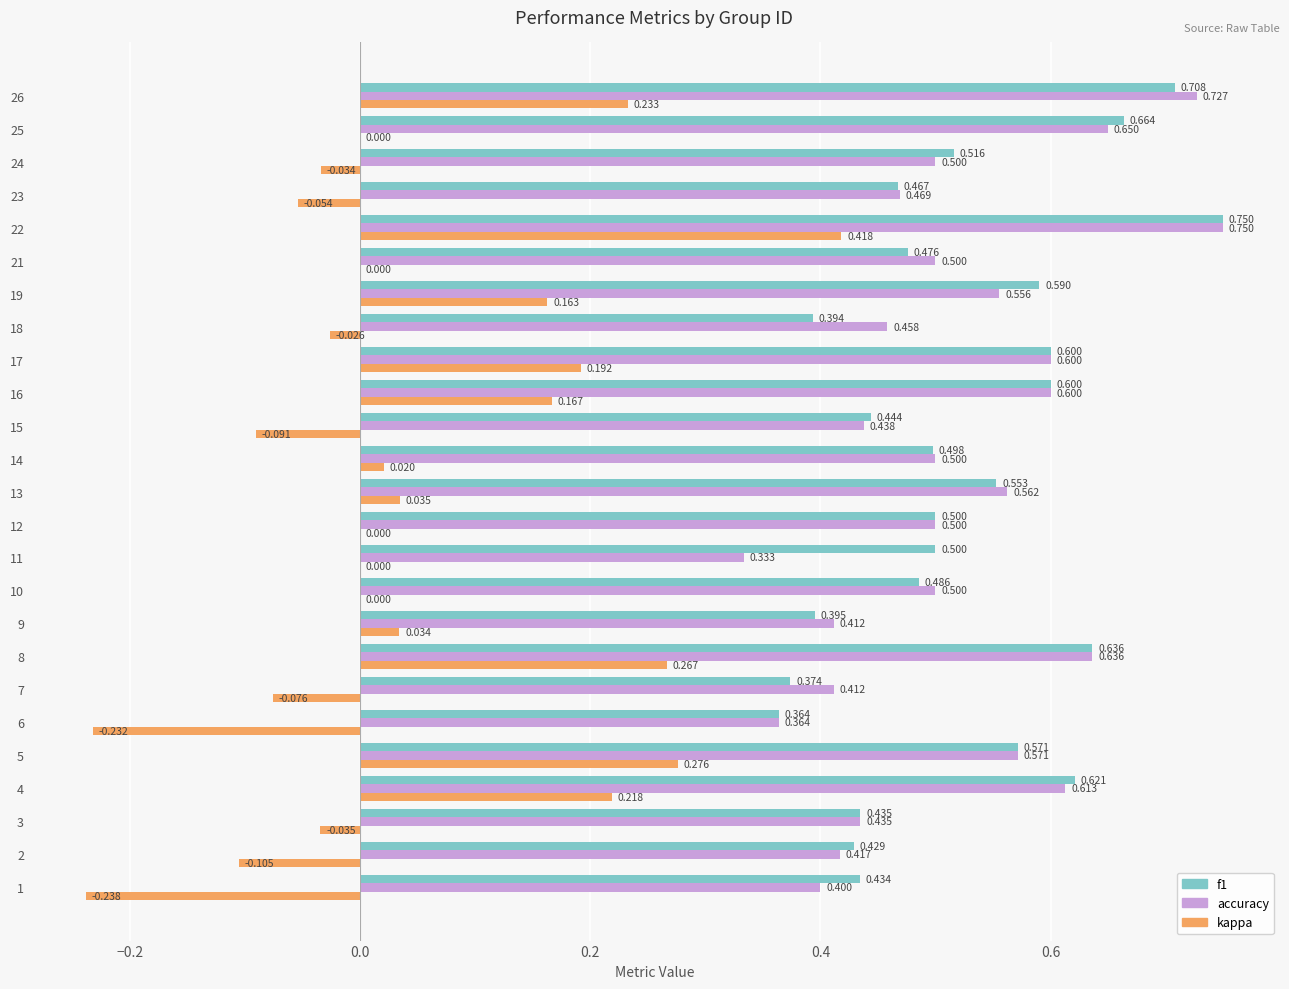

Is the value of kappa at 15 greater than the value of f1 at 19?

No